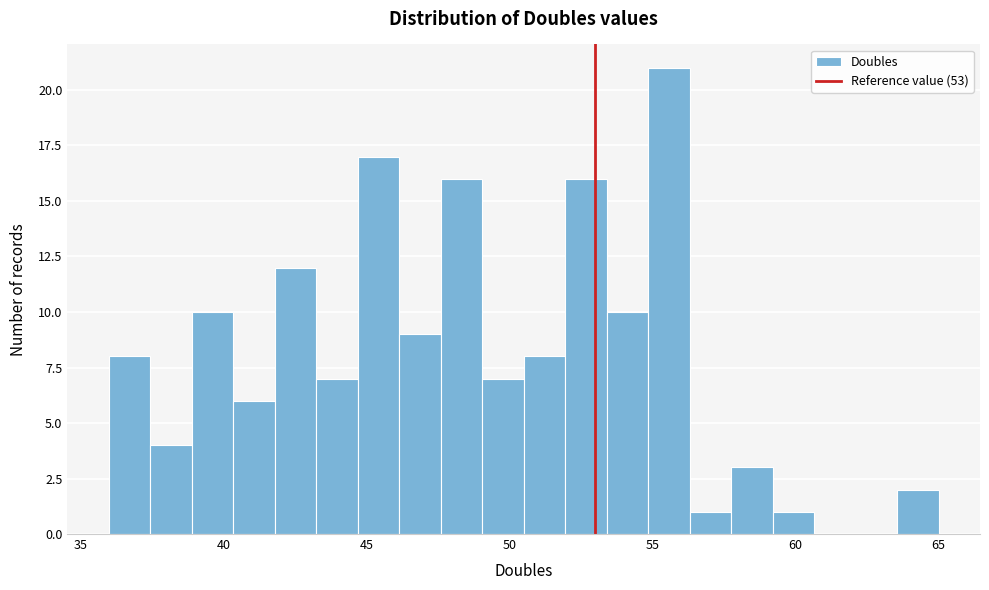

Read against the x-axis, roughly where is the centre of the tallest bar?

55.5